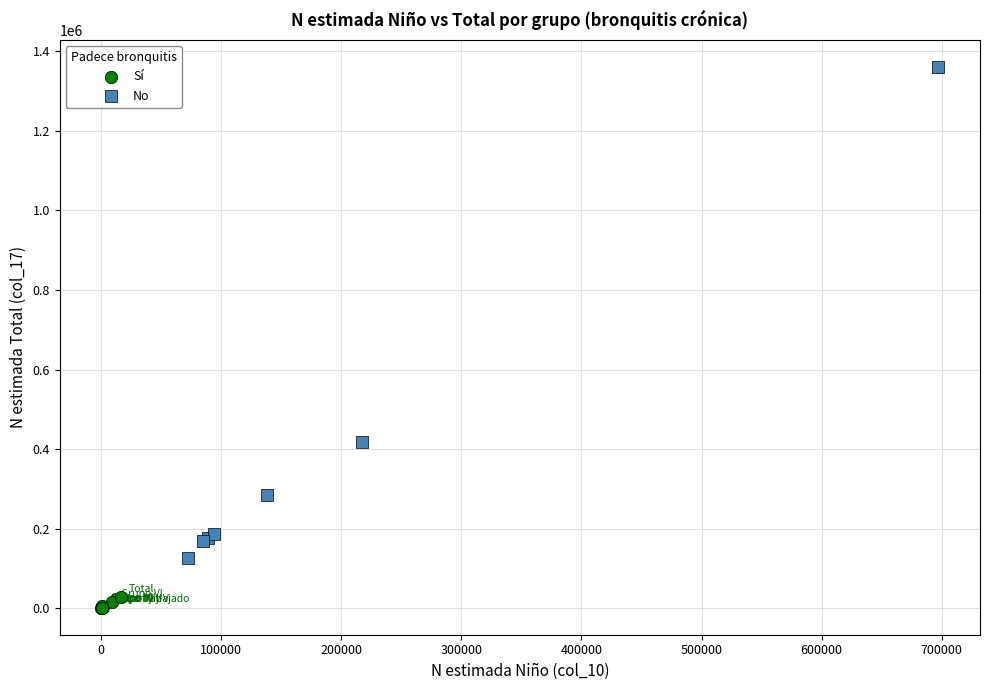

Which series has the largest Y range (max minus min)?

No